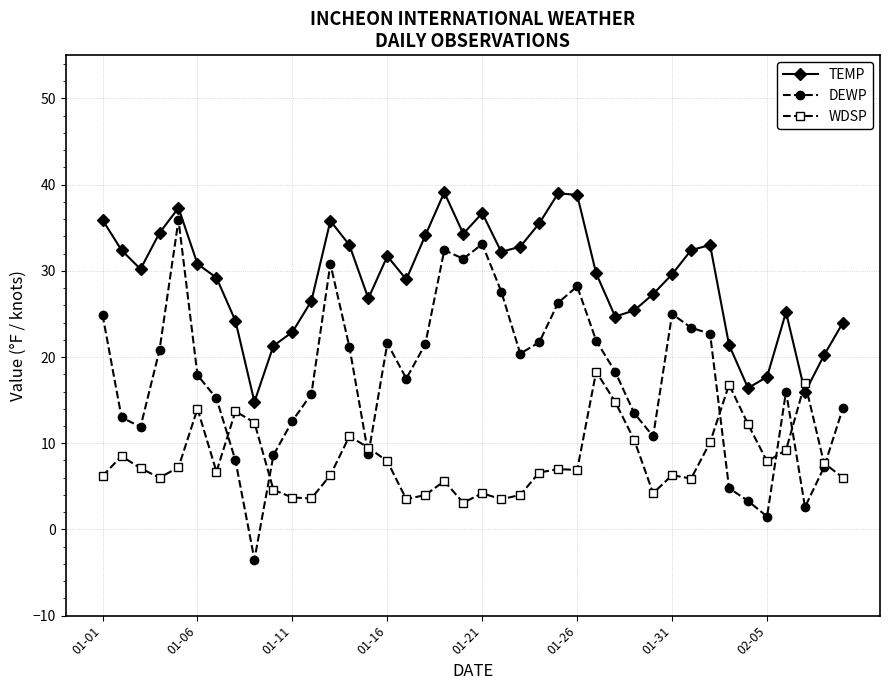

True or false: WDSP has more than 1 points higher than both neighbors.

True